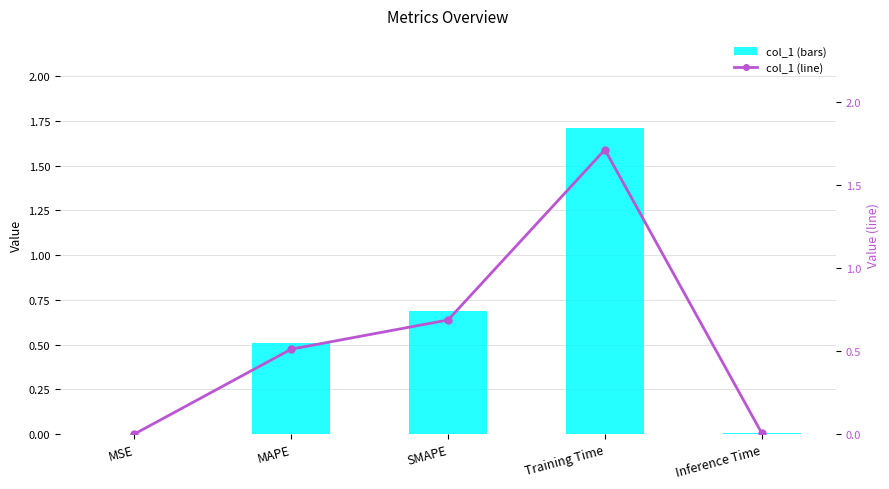

What is the label of the 4th bar from the left?

Training Time